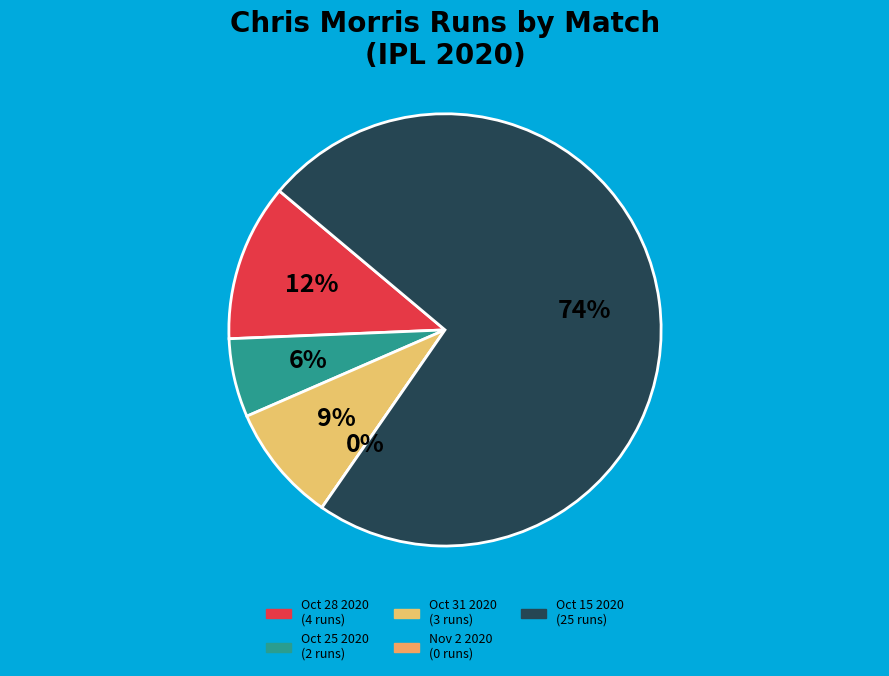

To the nearest percent, what is the difference between the Oct 25 2020 and Oct 31 2020 slice percentages?

3%